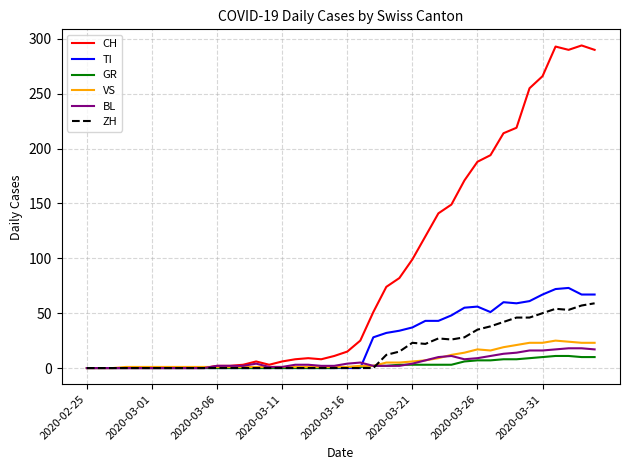

Which series has the largest total across all categories?

CH